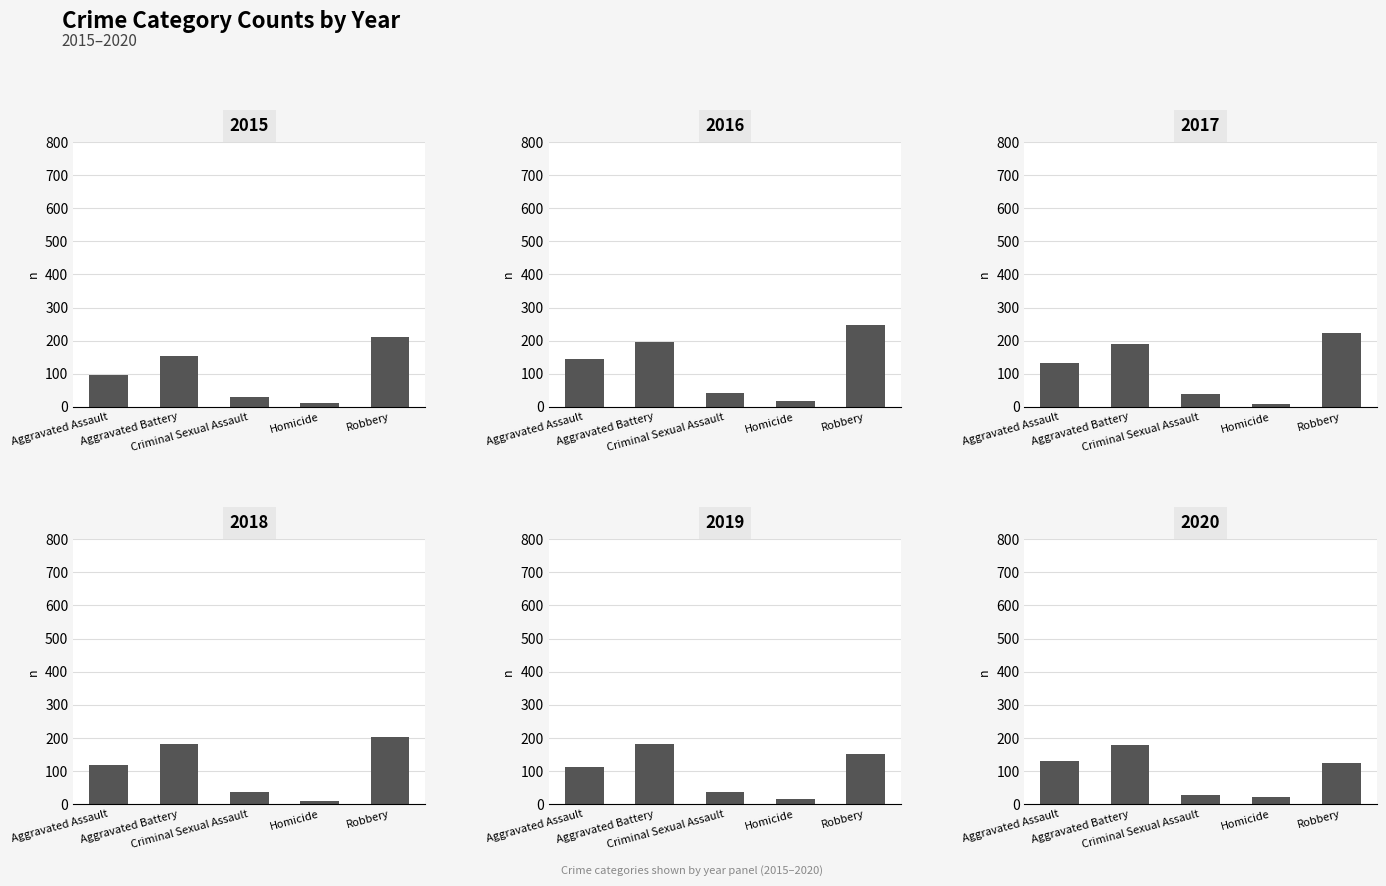

Which category has the highest value across all series?

Robbery